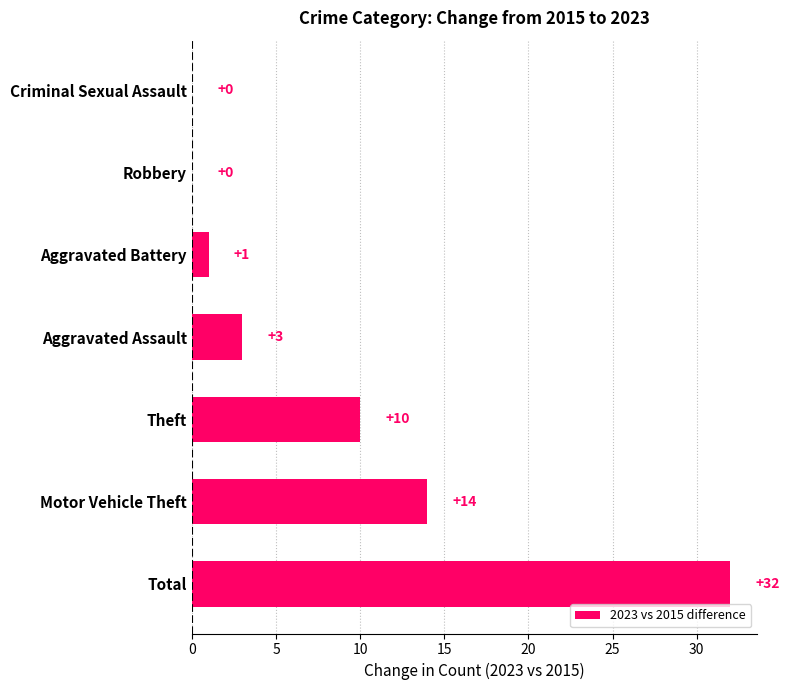

At which category does the chart reach its peak across all series?

Total